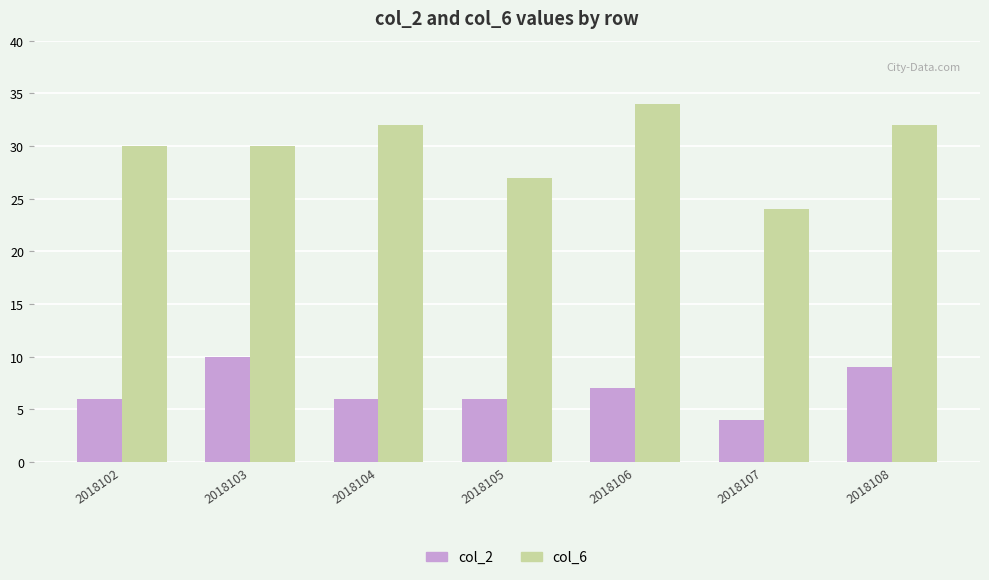

List the series in order of their overall mean, highest first.

col_6, col_2